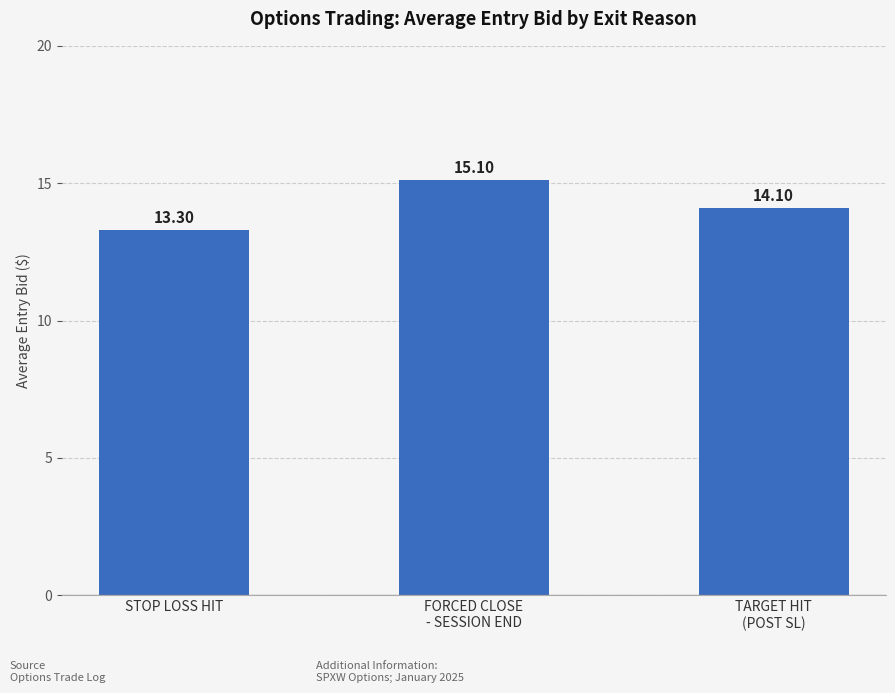

At which category does the chart reach its minimum across all series?

STOP LOSS HIT